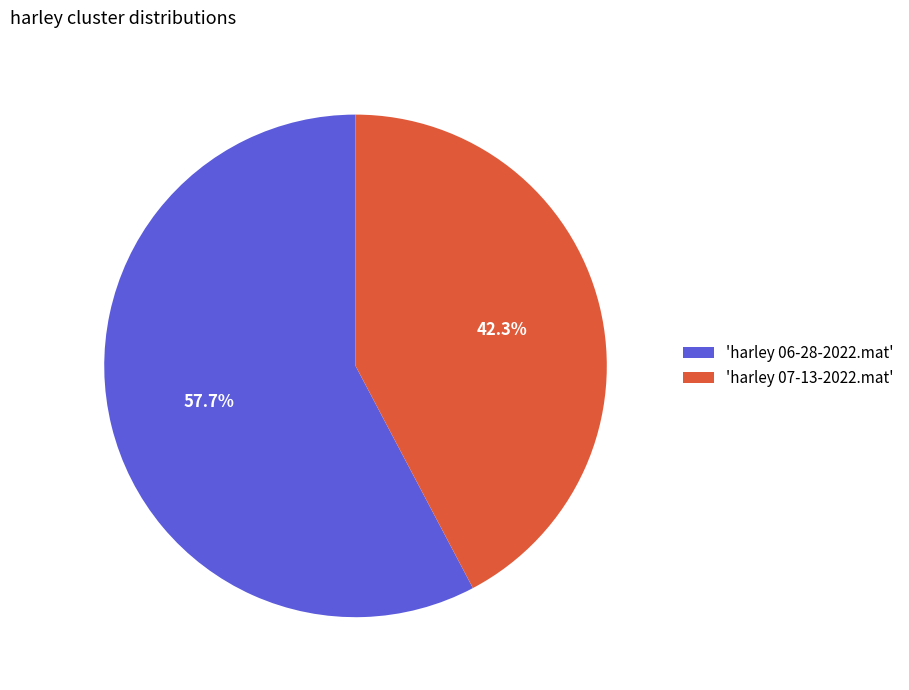

Is the sum of 'harley 07-13-2022.mat' and 'harley 06-28-2022.mat' greater than half?

Yes